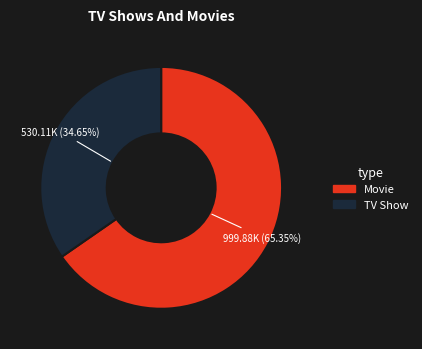

What is the smallest slice in the pie chart?

TV Show